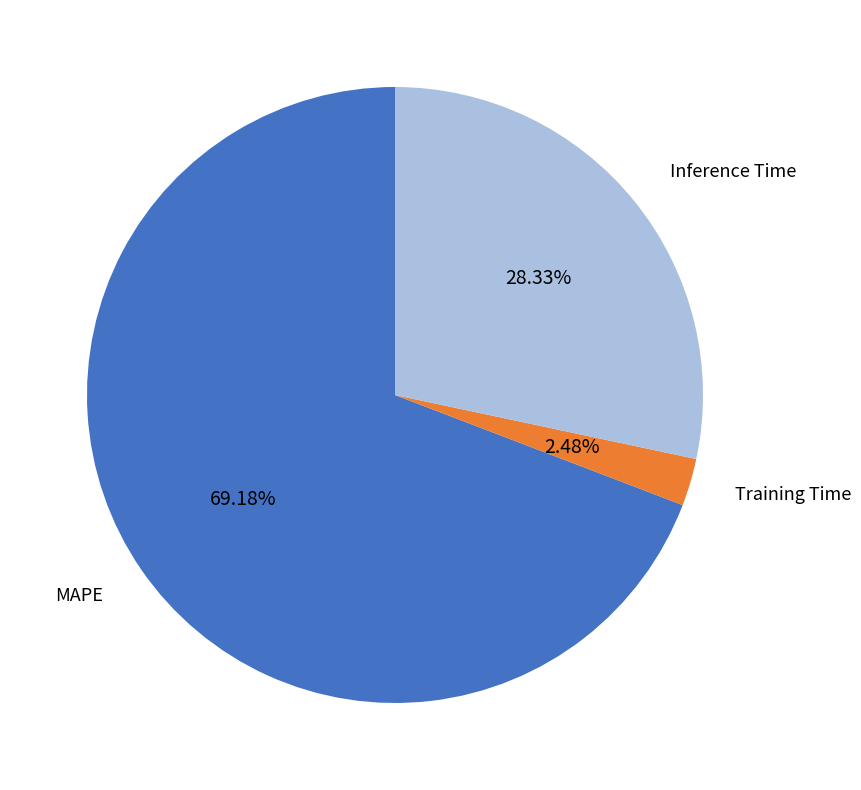

What is the smallest slice in the pie chart?

Training Time